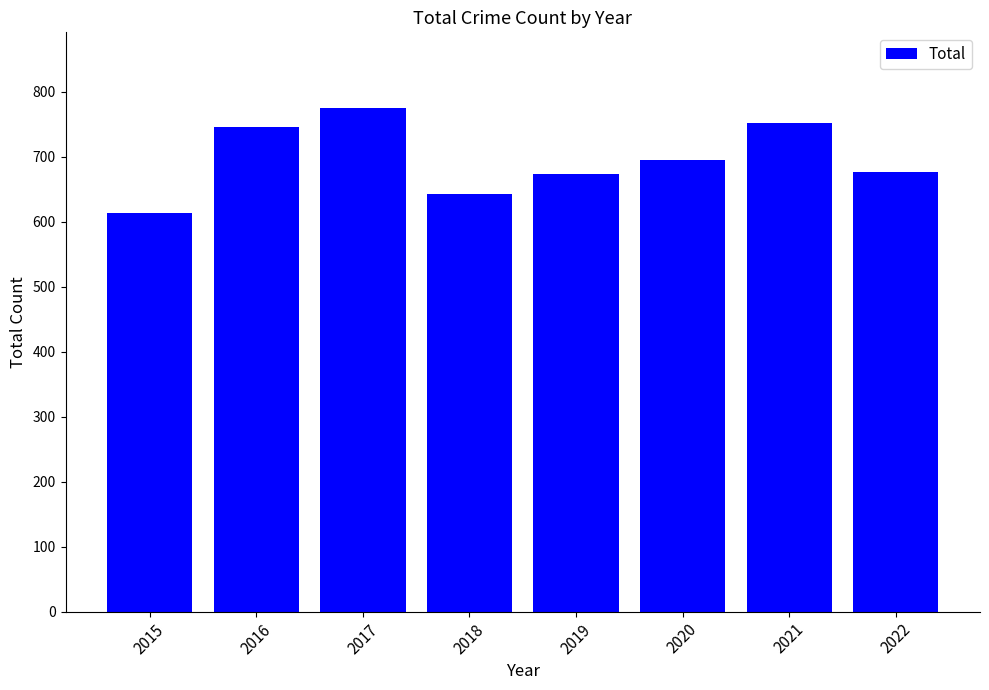

How many bars are there in total?

8